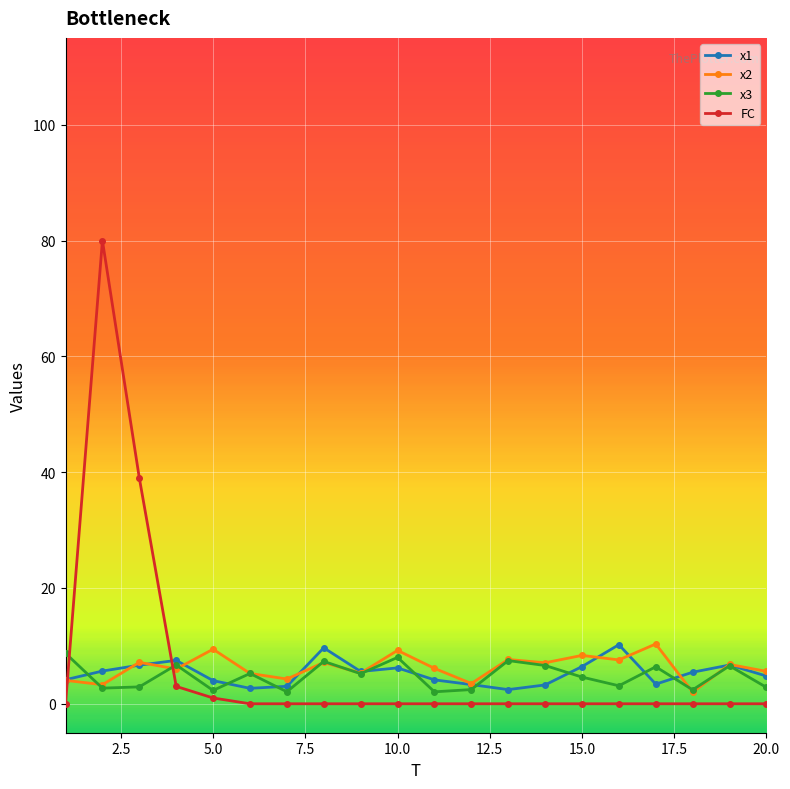

True or false: x3 has more than 1 points higher than both neighbors.

True